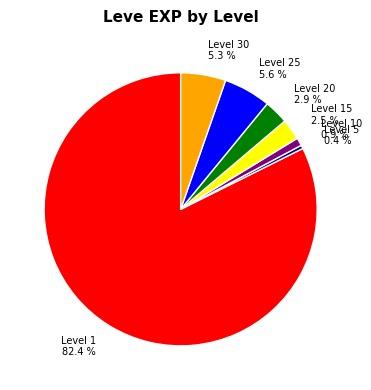

What percentage do Level 5 0.4 % and Level 1 82.4 % together represent?

82.8%